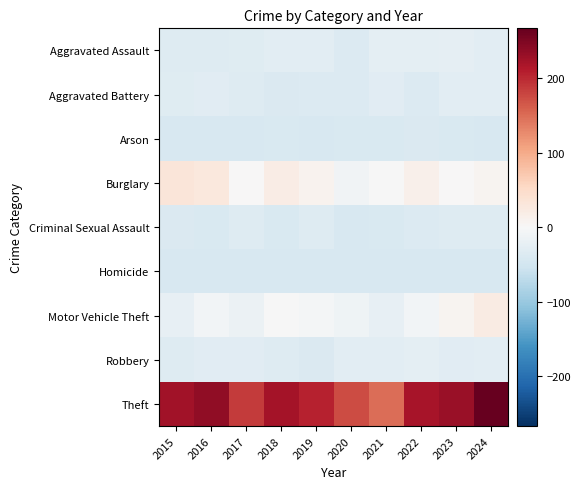

Reading right to left, extract all data points from this chart.

Aggravated Assault: 2024=-28.2	2023=-23.2	2022=-25.2	2021=-25.2	2020=-37.2	2019=-28.2	2018=-28.2	2017=-33.2	2016=-35.2	2015=-34.2
Aggravated Battery: 2024=-29.2	2023=-29.2	2022=-37.2	2021=-30.2	2020=-37.2	2019=-37.2	2018=-38.2	2017=-34.2	2016=-31.2	2015=-32.2
Arson: 2024=-43.2	2023=-41.2	2022=-39.2	2021=-40.2	2020=-40.2	2019=-42.2	2018=-40.2	2017=-42.2	2016=-43.2	2015=-42.2
Burglary: 2024=6.8	2023=1.8	2022=13.8	2021=-0.2	2020=-9.2	2019=8.8	2018=20.8	2017=0.8	2016=27.8	2015=32.8
Criminal Sexual Assault: 2024=-34.2	2023=-34.2	2022=-36.2	2021=-40.2	2020=-42.2	2019=-35.2	2018=-40.2	2017=-34.2	2016=-41.2	2015=-38.2
Homicide: 2024=-43.2	2023=-43.2	2022=-42.2	2021=-43.2	2020=-42.2	2019=-43.2	2018=-43.2	2017=-42.2	2016=-42.2	2015=-43.2
Motor Vehicle Theft: 2024=21.8	2023=6.8	2022=-7.2	2021=-22.2	2020=-12.2	2019=-6.2	2018=-0.2	2017=-15.2	2016=-7.2	2015=-21.2
Robbery: 2024=-29.2	2023=-31.2	2022=-26.2	2021=-28.2	2020=-28.2	2019=-38.2	2018=-34.2	2017=-31.2	2016=-30.2	2015=-35.2
Theft: 2024=266.8	2023=230.8	2022=219.8	2021=149.8	2020=174.8	2019=205.8	2018=222.8	2017=186.8	2016=236.8	2015=224.8